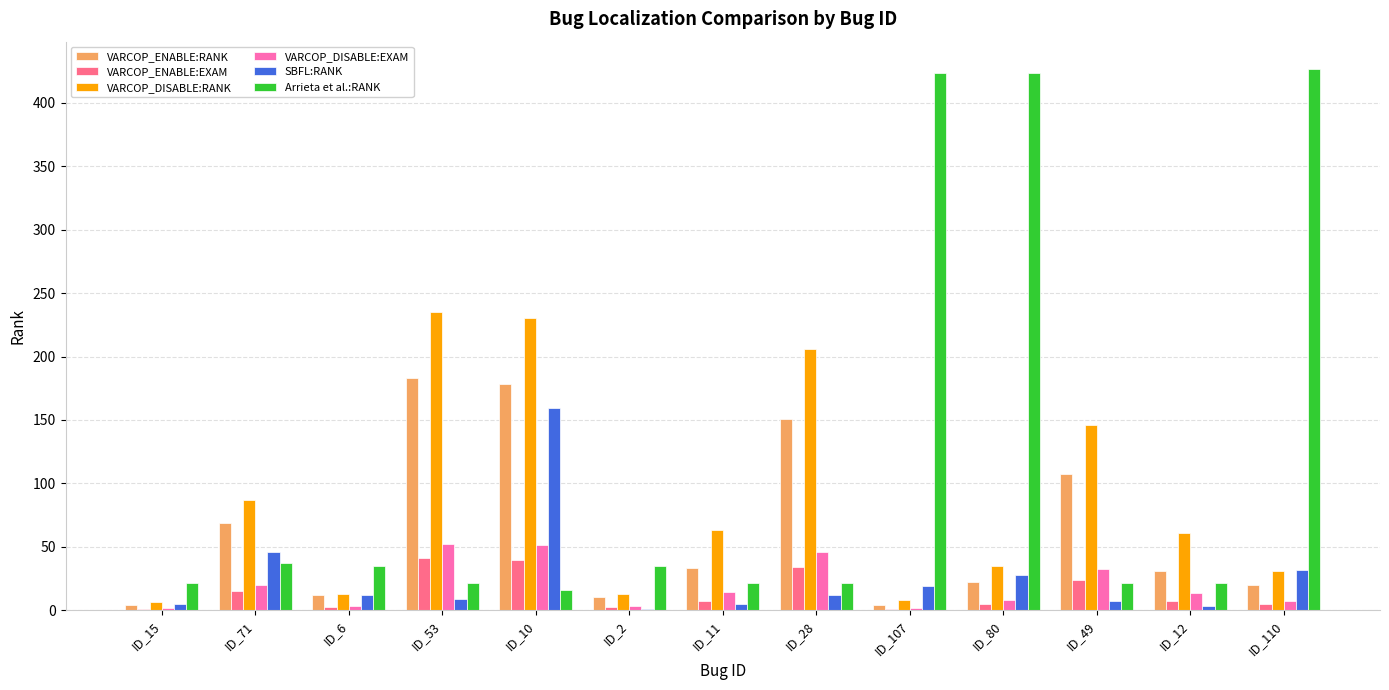

How many data points does each series have?

13